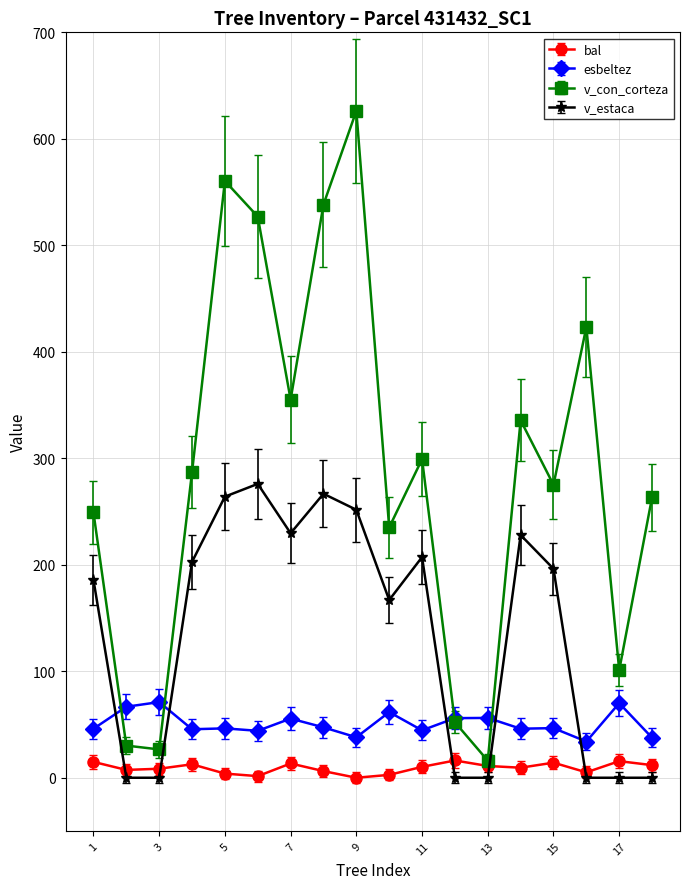

Which series has the largest range (max minus min)?

v_con_corteza